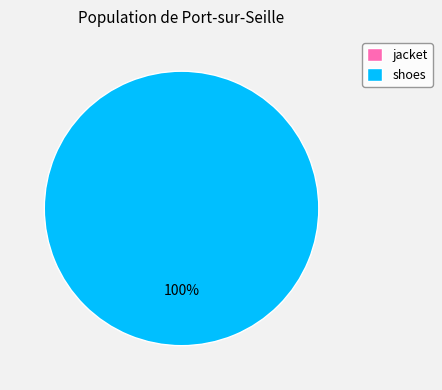

What is the largest slice in the pie chart?

shoes